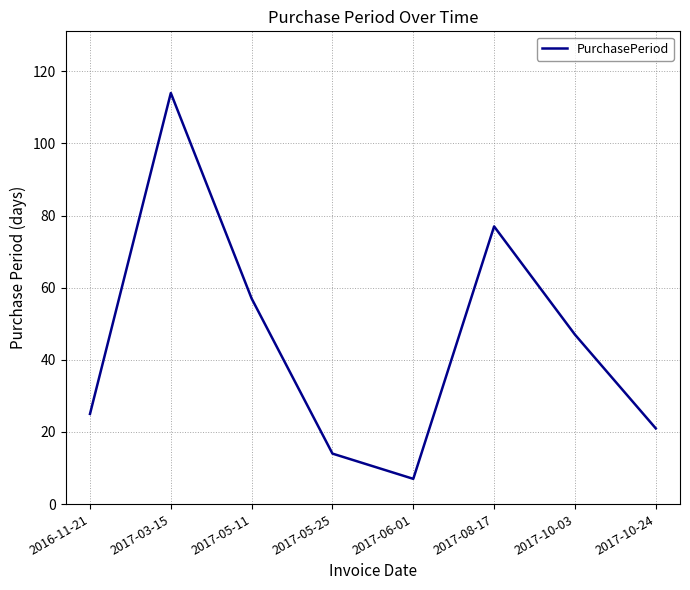

Approximately how many times larger is the value at 2017-10-24 compared to 2016-11-21?

0.8